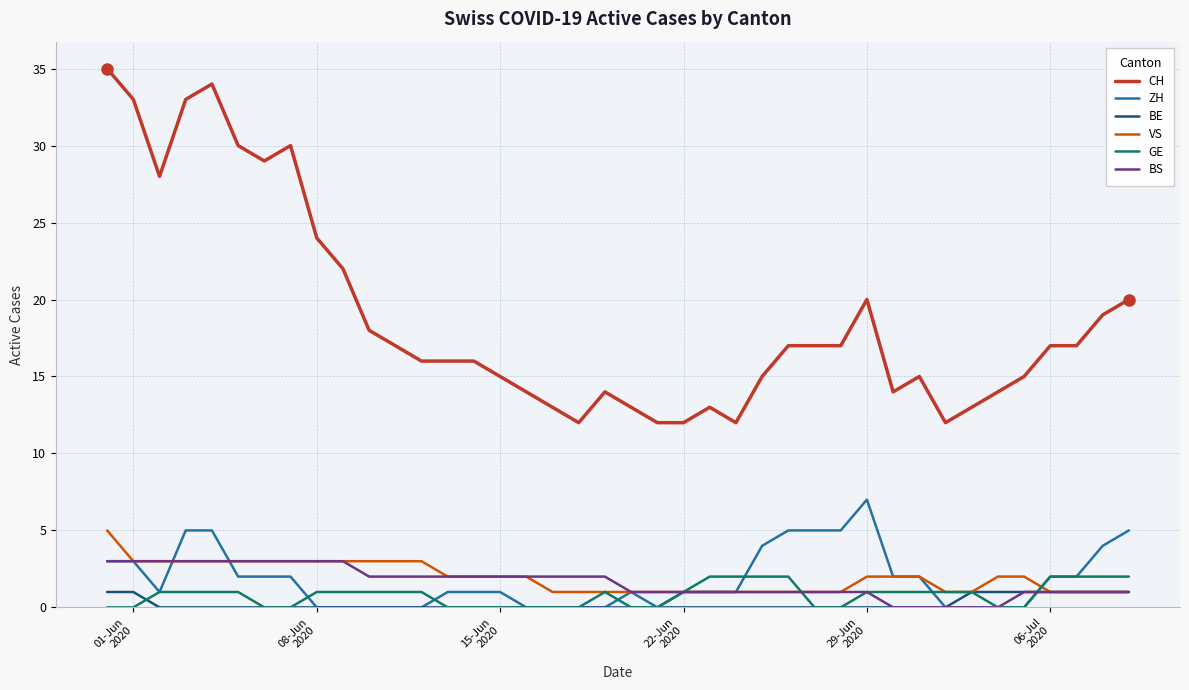

Which series has the largest range (max minus min)?

CH